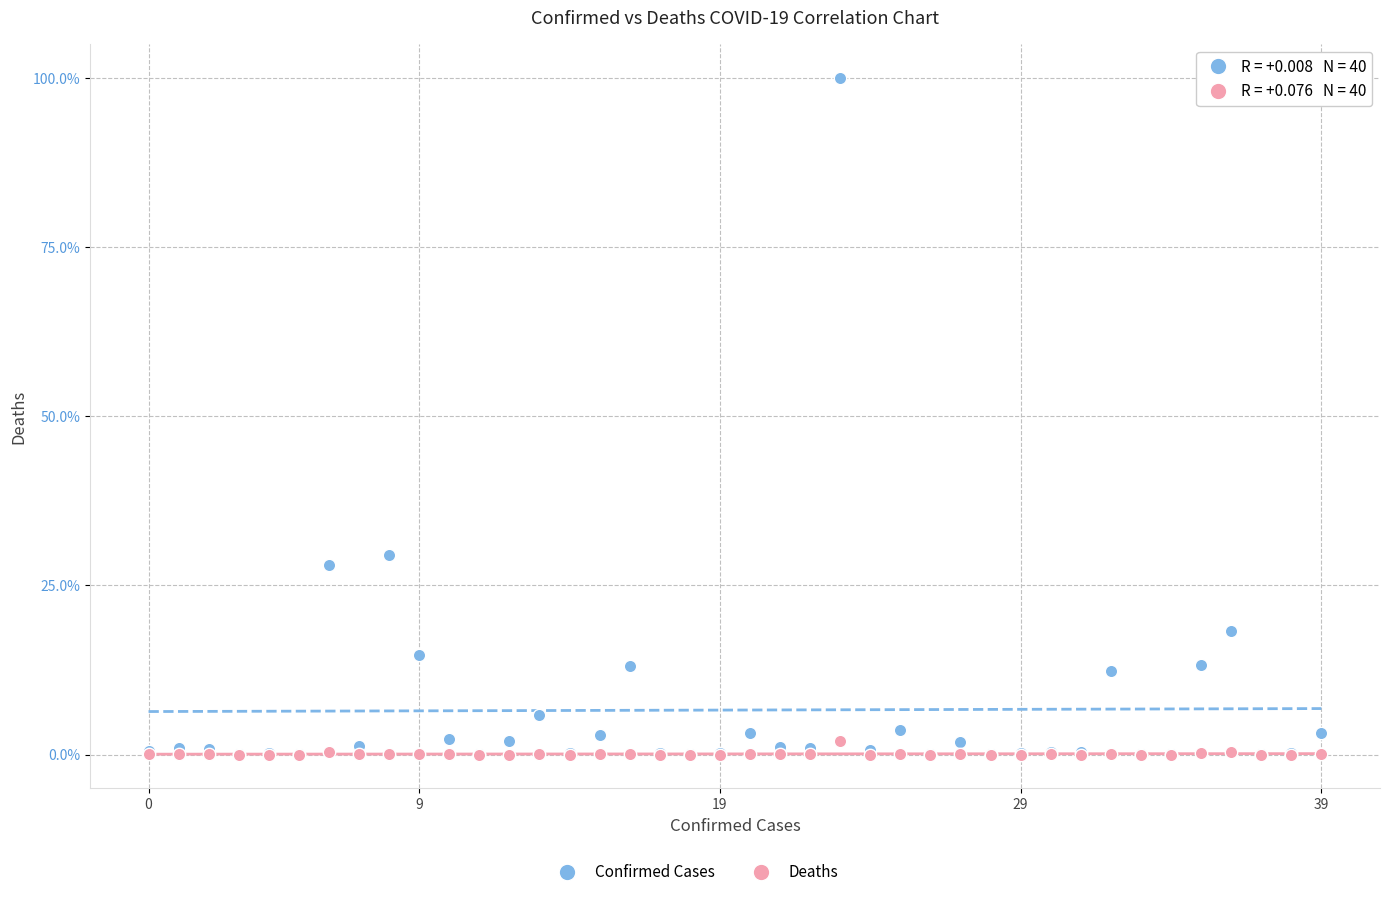

Across all series, what Y value is closest to 50?

29.5